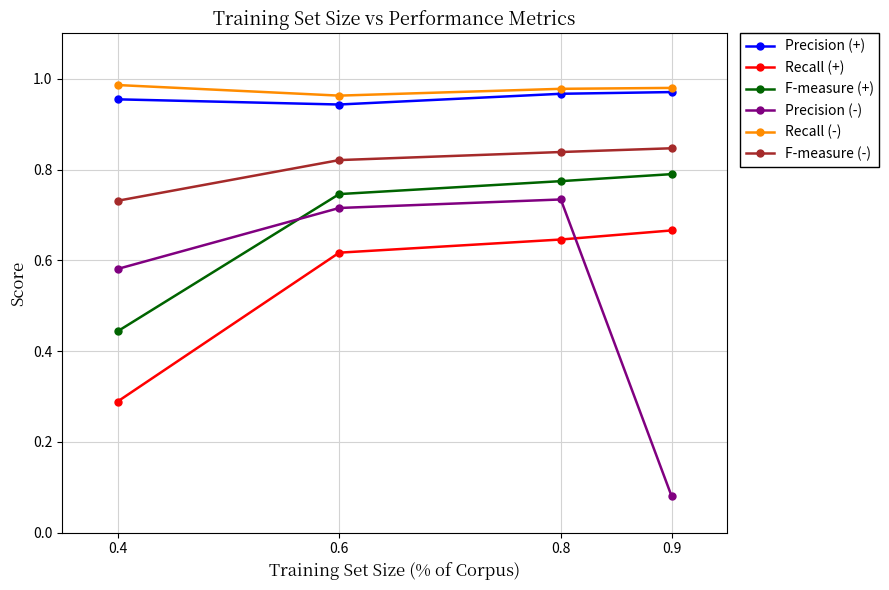

What are all the series names shown in the legend?

Precision (+), Recall (+), F-measure (+), Precision (-), Recall (-), F-measure (-)